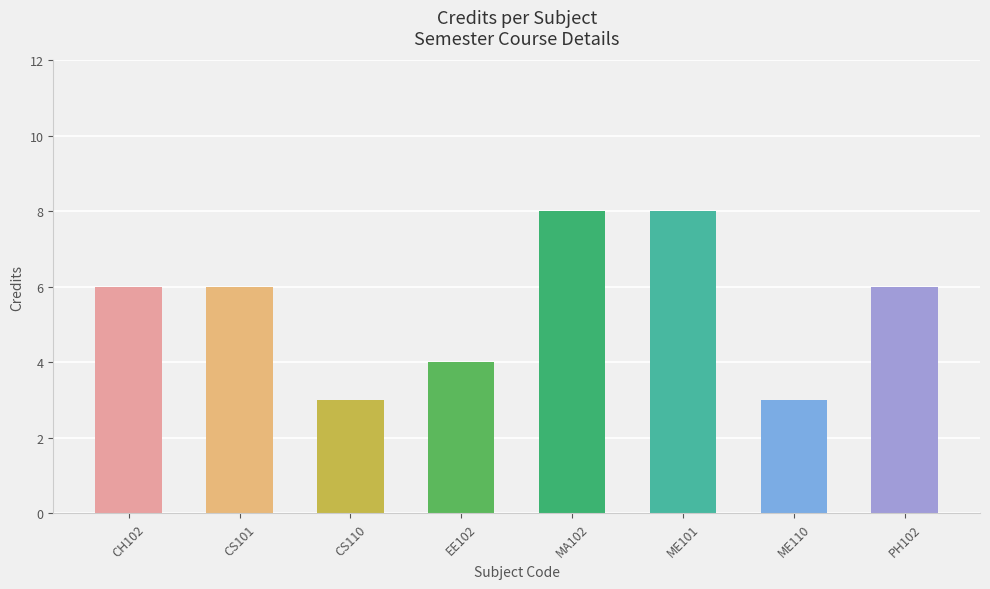

Reading left to right, extract all data points from this chart.

CH102=6	CS101=6	CS110=3	EE102=4	MA102=8	ME101=8	ME110=3	PH102=6